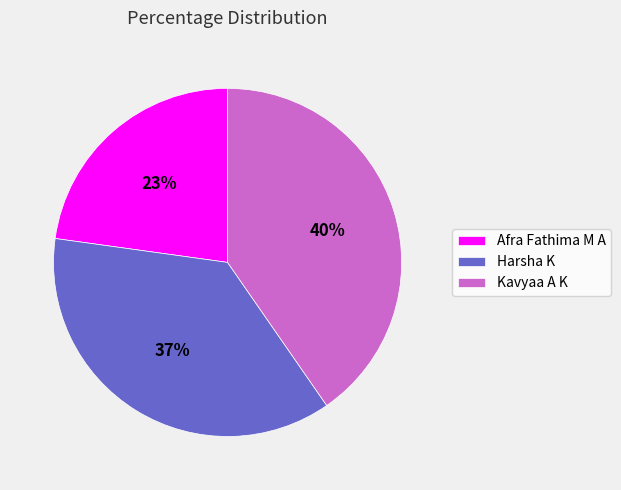

To the nearest percent, what is the average slice percentage?

33%